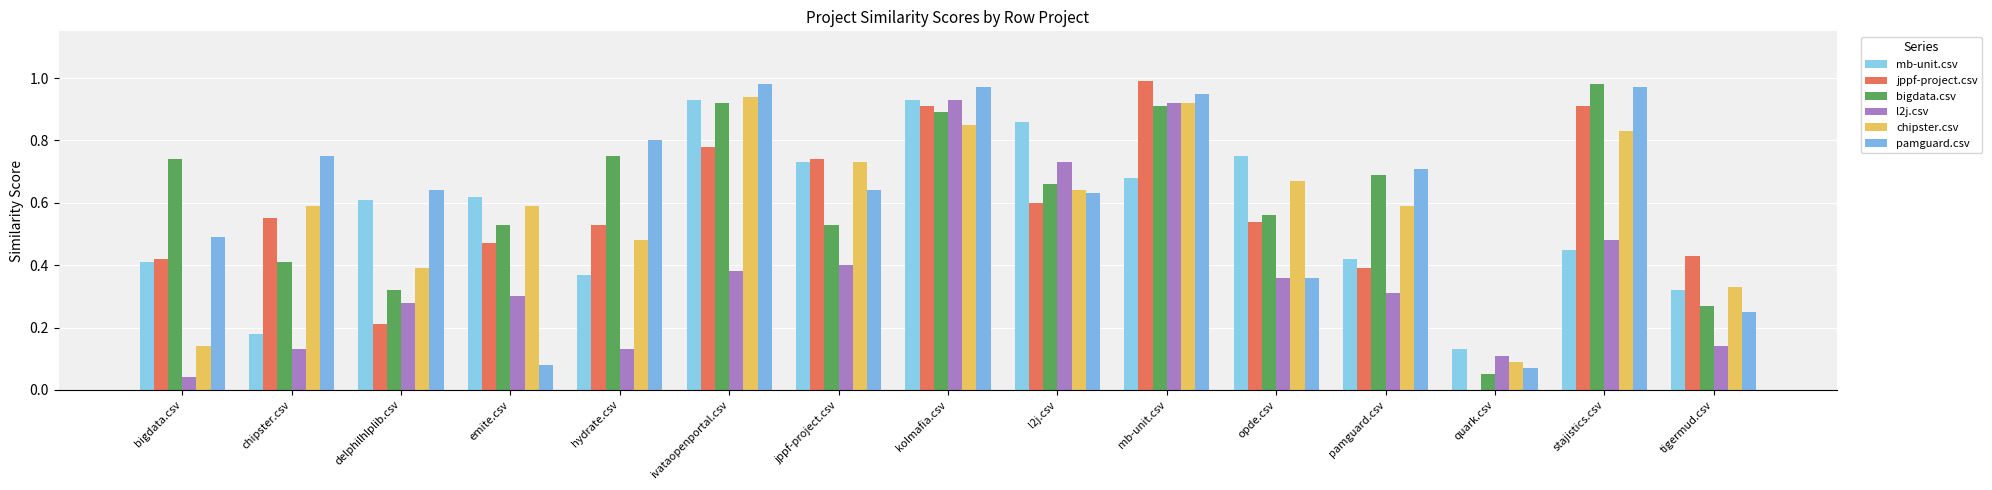

Reading left to right, list all the values displayed in this chart.

mb-unit.csv: 0.4	0.2	0.6	0.6	0.4	0.9	0.7	0.9	0.9	0.7	0.8	0.4	0.1	0.5	0.3
jppf-project.csv: 0.4	0.6	0.2	0.5	0.5	0.8	0.7	0.9	0.6	1.0	0.5	0.4	0.0	0.9	0.4
bigdata.csv: 0.7	0.4	0.3	0.5	0.8	0.9	0.5	0.9	0.7	0.9	0.6	0.7	0.1	1.0	0.3
l2j.csv: 0.0	0.1	0.3	0.3	0.1	0.4	0.4	0.9	0.7	0.9	0.4	0.3	0.1	0.5	0.1
chipster.csv: 0.1	0.6	0.4	0.6	0.5	0.9	0.7	0.8	0.6	0.9	0.7	0.6	0.1	0.8	0.3
pamguard.csv: 0.5	0.8	0.6	0.1	0.8	1.0	0.6	1.0	0.6	0.9	0.4	0.7	0.1	1.0	0.2